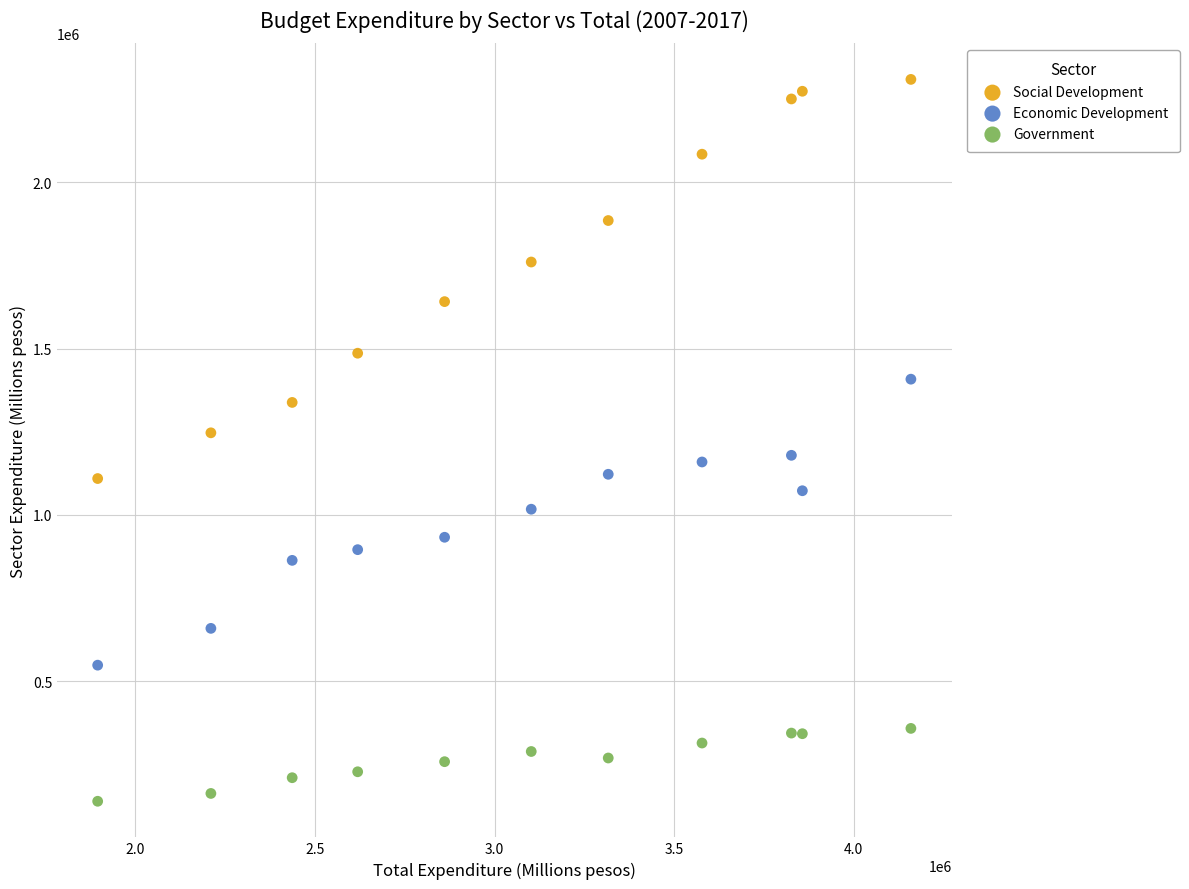

Which series has the largest Y range (max minus min)?

Social Development